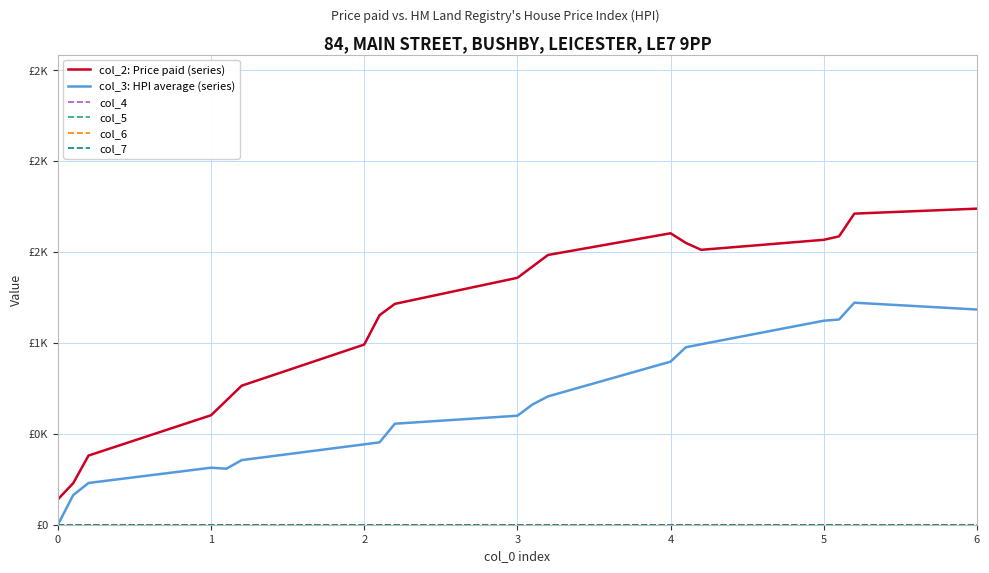

What is the value of the col_2: Price paid (series) point at the 8th from the left?

1.2